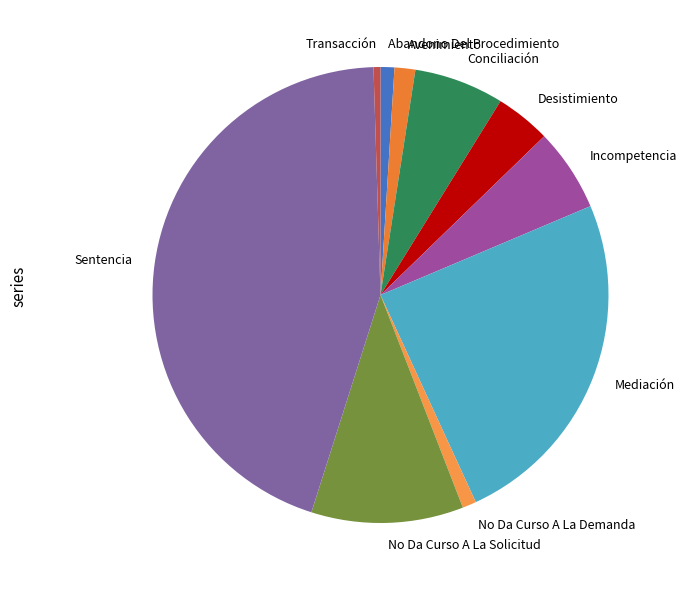

Is it true that Mediación is 30% of the pie?

False